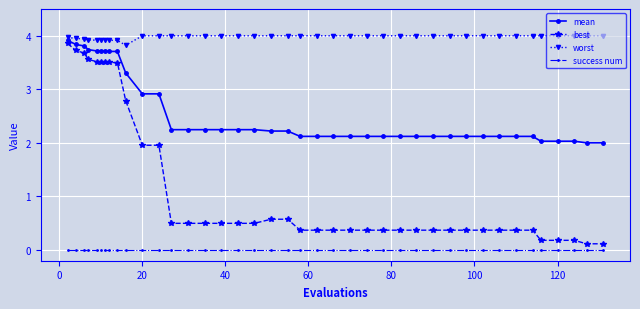

What is the average value of the mean series?

2.6